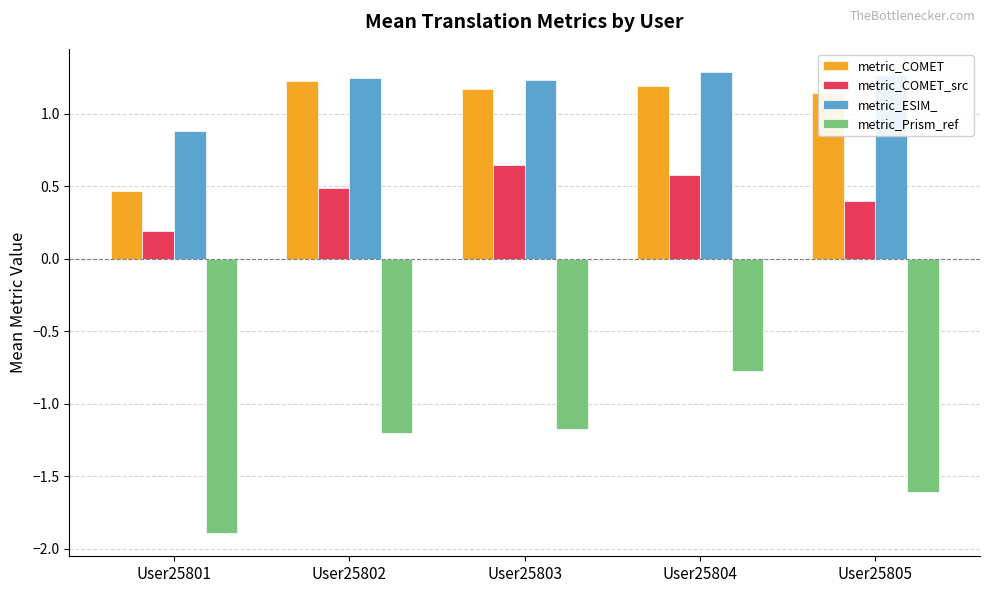

At how many categories does at least one series exceed 0?

5